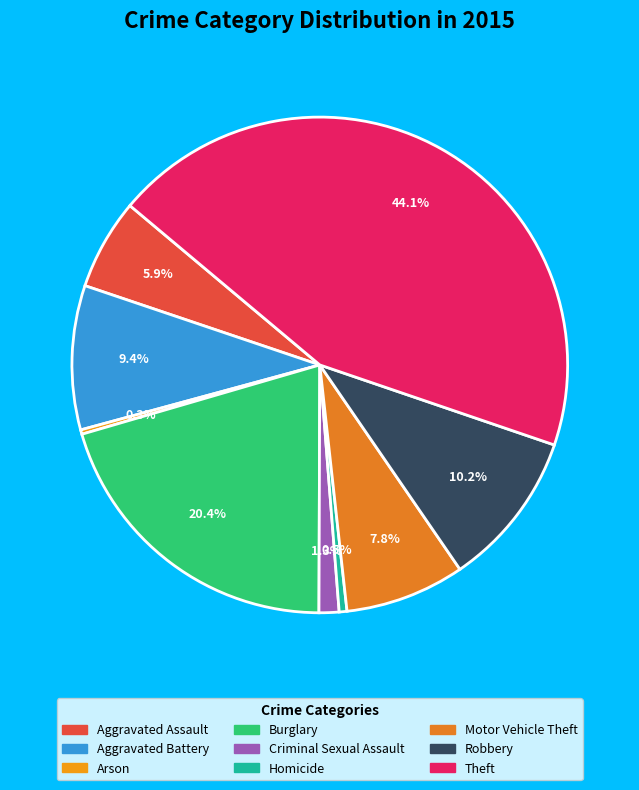

Combined, do Criminal Sexual Assault and Homicide account for over 50%?

No